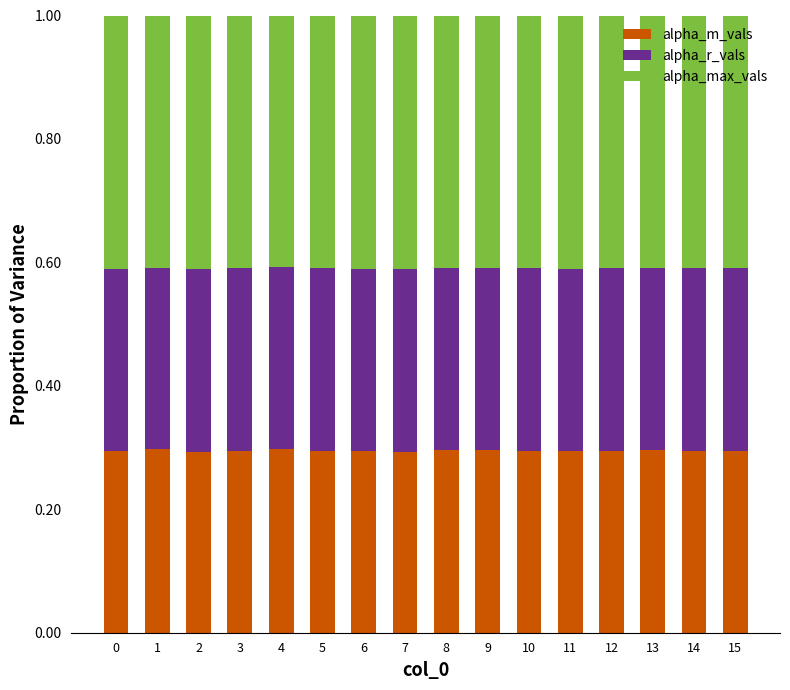

What is the lowest value of the alpha_m_vals series?

0.3